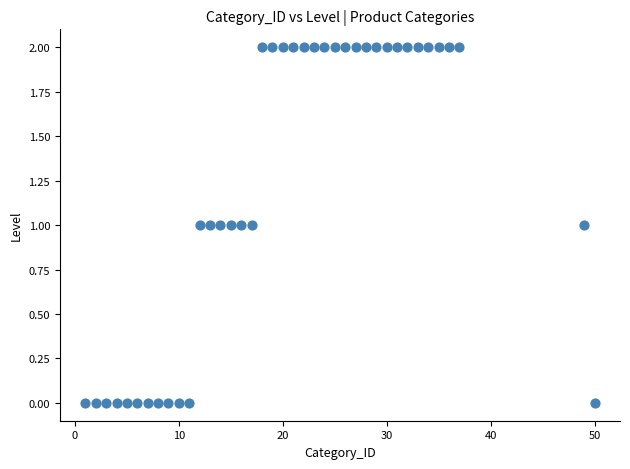

What is the range of X values (max minus min)?

49